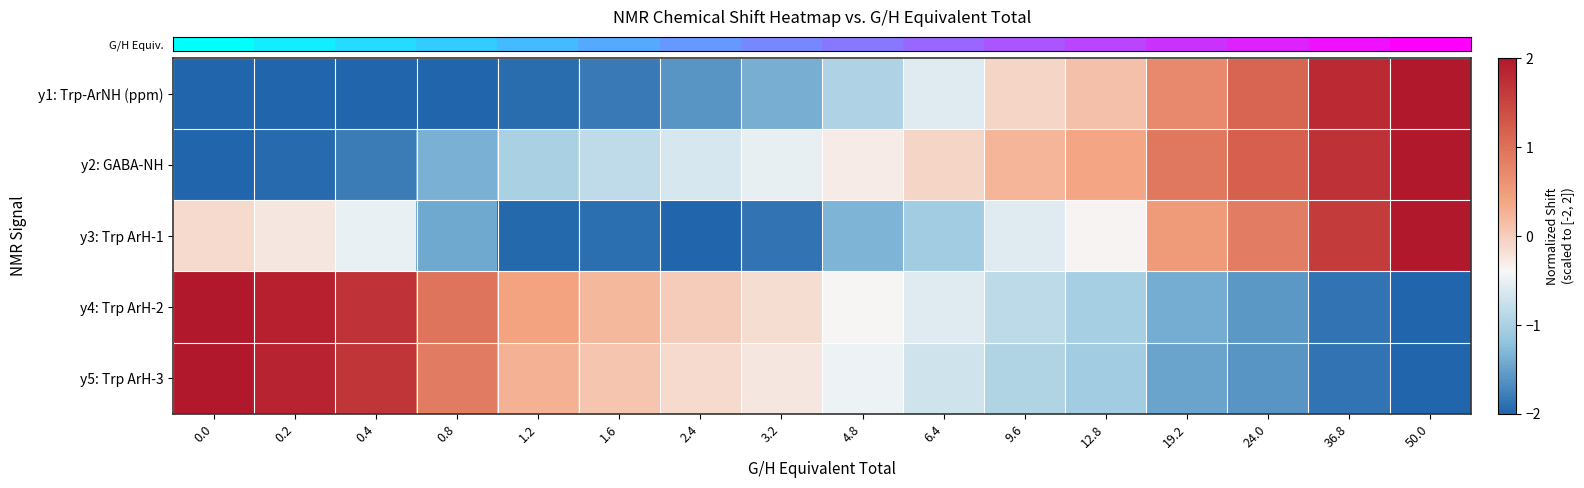

How many series are shown in this chart?

5